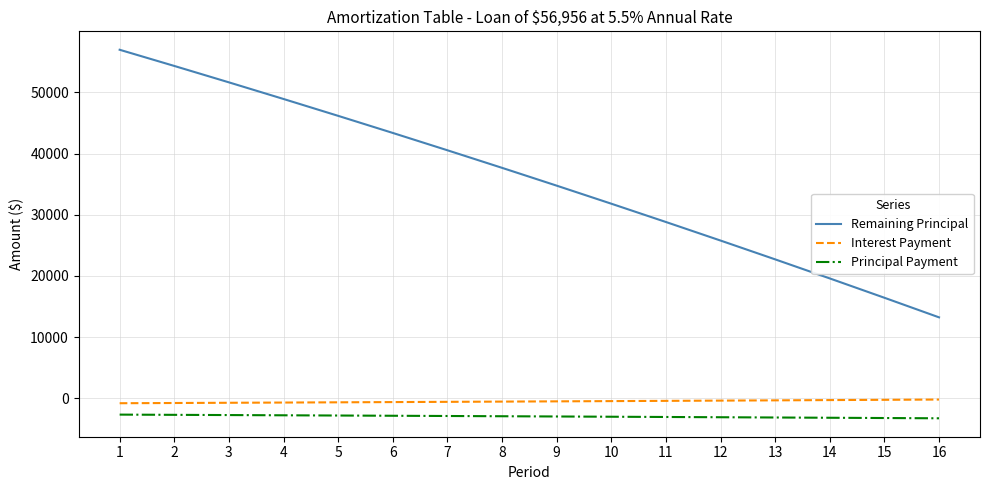

What is the difference between the maximum and minimum values in the Principal Payment series?

601.0